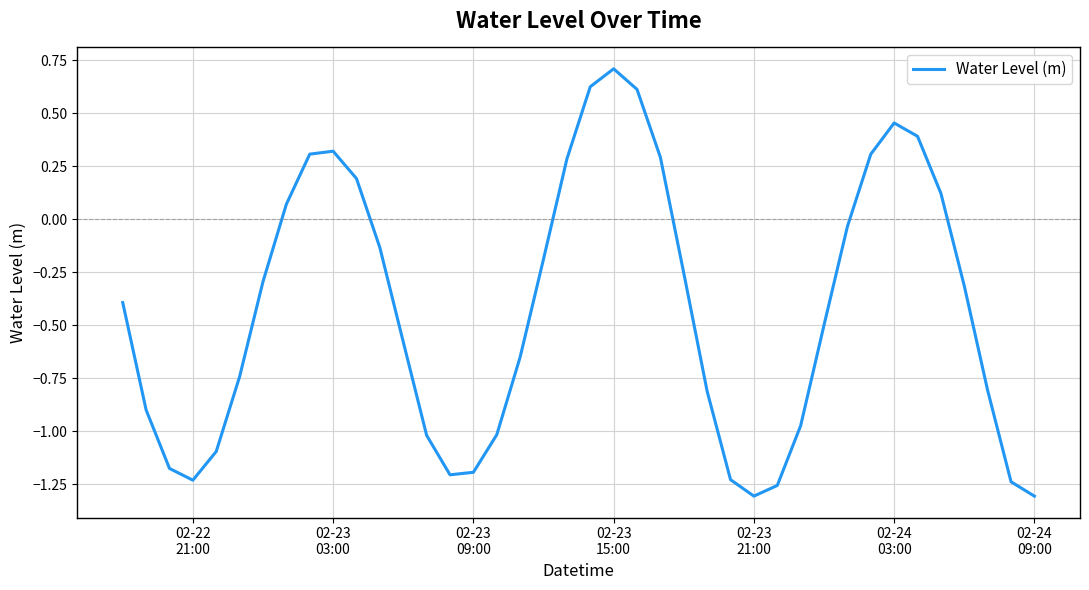

What is the difference between the maximum and minimum values?

2.0